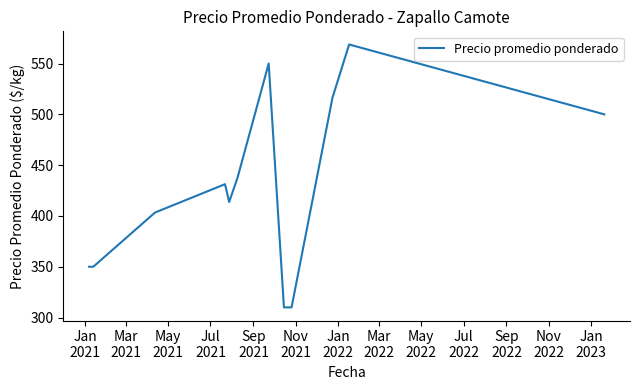

What is the smallest value displayed?

310.0